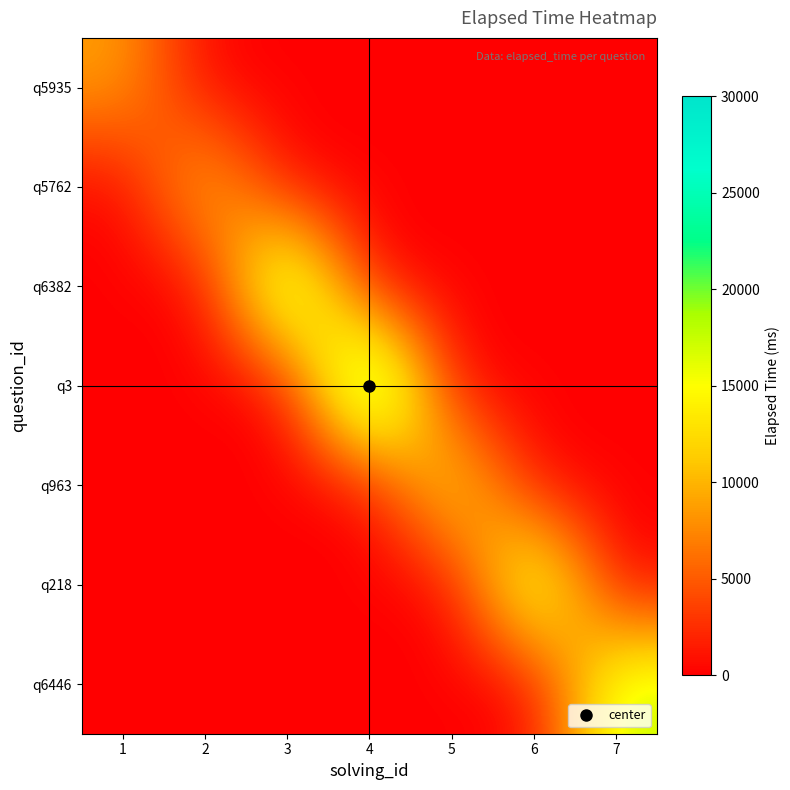

Which has a higher value, 7 or 2?

7